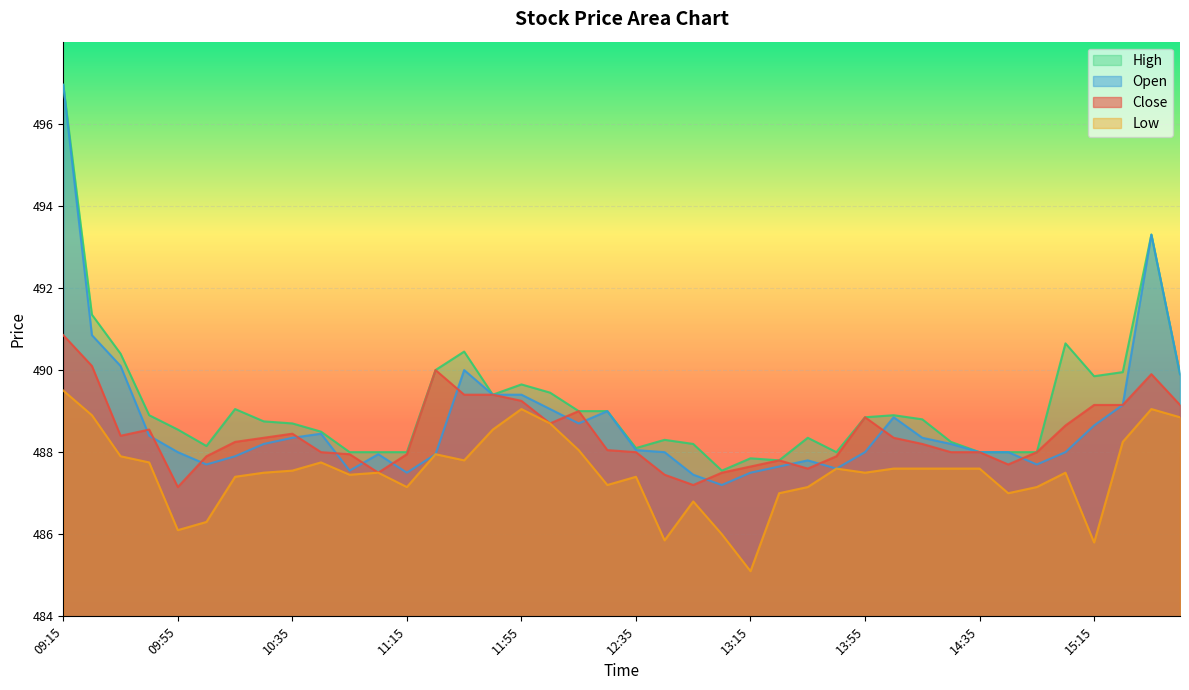

How many values in the low series are below 487?

7